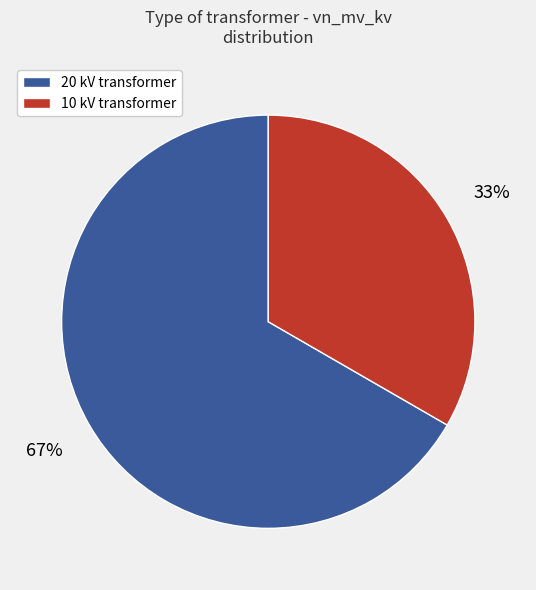

Is the sum of 10 kV transformer and 20 kV transformer greater than half?

Yes